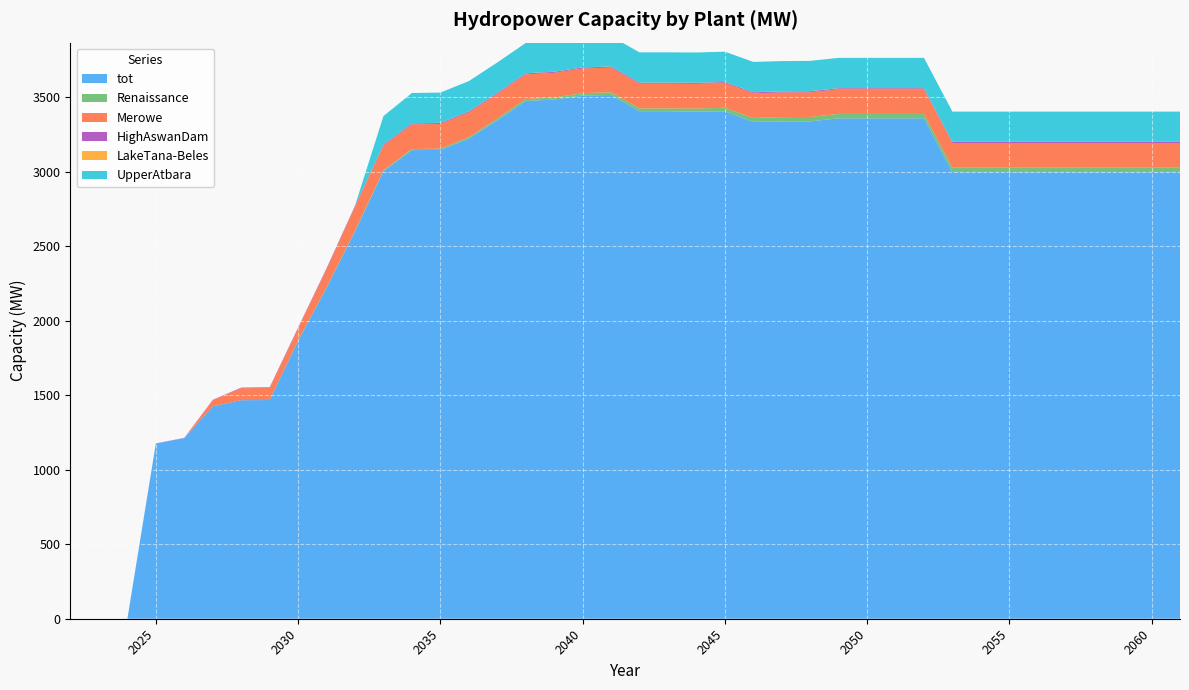

Reading left to right, list all the values displayed in this chart.

tot: 0.0	0.0	0.0	1176.2	1212.1	1426.0	1467.1	1468.1	1866.0	2221.6	2599.9	3004.5	3145.7	3147.1	3222.6	3346.1	3475.8	3484.8	3512.9	3515.7	3407.0	3407.0	3403.9	3406.7	3335.3	3338.0	3338.7	3359.0	3359.0	3359.0	3359.0	2998.2	2998.2	2998.2	2998.2	2998.2	2998.2	2998.2	2998.2	2998.2
Renaissance: 0.0	0.0	0.0	0.0	0.0	0.0	0.0	0.0	1.4	2.8	4.2	5.6	7.1	8.5	9.9	11.3	12.7	14.1	15.4	18.2	18.8	18.8	20.8	23.6	26.3	29.1	29.7	29.7	29.7	29.7	29.7	29.7	29.7	29.7	29.7	29.7	29.7	29.7	29.7	29.7
Merowe: 0.0	0.0	0.0	0.0	0.0	40.4	80.6	80.6	80.6	120.6	160.3	165.6	165.6	165.6	165.6	165.6	165.6	165.6	165.6	165.6	165.6	165.6	165.6	165.6	165.6	165.6	165.6	165.6	165.6	165.6	165.6	165.6	165.6	165.6	165.6	165.6	165.6	165.6	165.6	165.6
HighAswanDam: 0.0	0.0	0.0	1.0	1.9	2.9	3.8	4.8	5.7	6.7	6.7	6.7	6.7	6.7	6.7	6.7	6.7	6.7	6.7	6.7	6.7	6.7	6.7	6.7	6.7	6.7	6.7	6.7	6.7	6.7	6.7	6.7	6.7	6.7	6.7	6.7	6.7	6.7	6.7	6.7
LakeTana-Beles: 0.0	0.0	0.0	0.0	0.0	0.0	0.0	0.0	0.7	1.1	1.1	1.1	1.1	1.1	1.1	1.1	1.1	1.1	1.1	1.1	1.1	1.1	1.1	1.1	1.1	1.1	1.1	1.1	1.1	1.1	1.1	1.1	1.1	1.1	1.1	1.1	1.1	1.1	1.1	1.1
UpperAtbara: 0.0	0.0	0.0	0.0	0.0	0.0	0.0	0.0	0.0	0.0	0.0	190.4	202.9	202.9	202.9	202.9	202.9	202.9	202.9	202.9	202.9	202.9	202.9	202.9	202.9	202.9	202.9	202.9	202.9	202.9	202.9	202.9	202.9	202.9	202.9	202.9	202.9	202.9	202.9	202.9